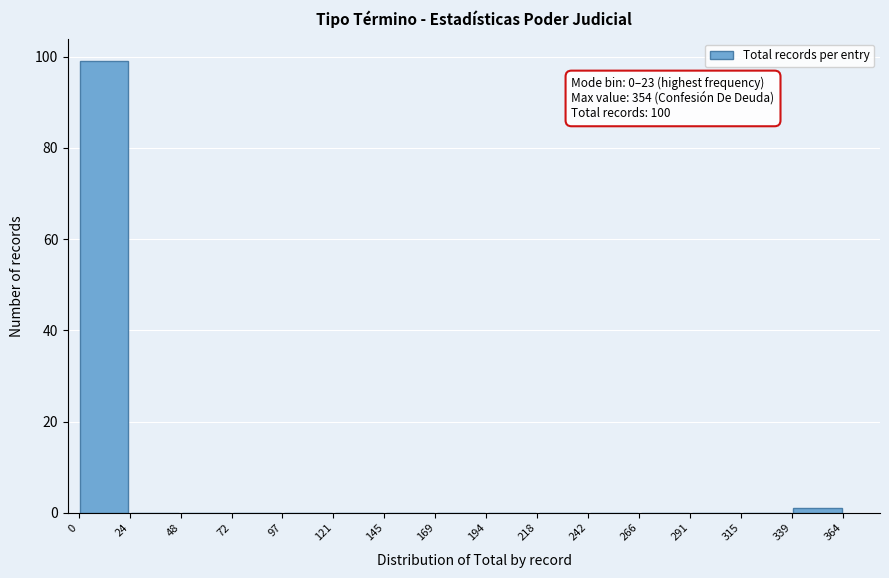

Which range on the x-axis has the tallest bar?

0 to 24